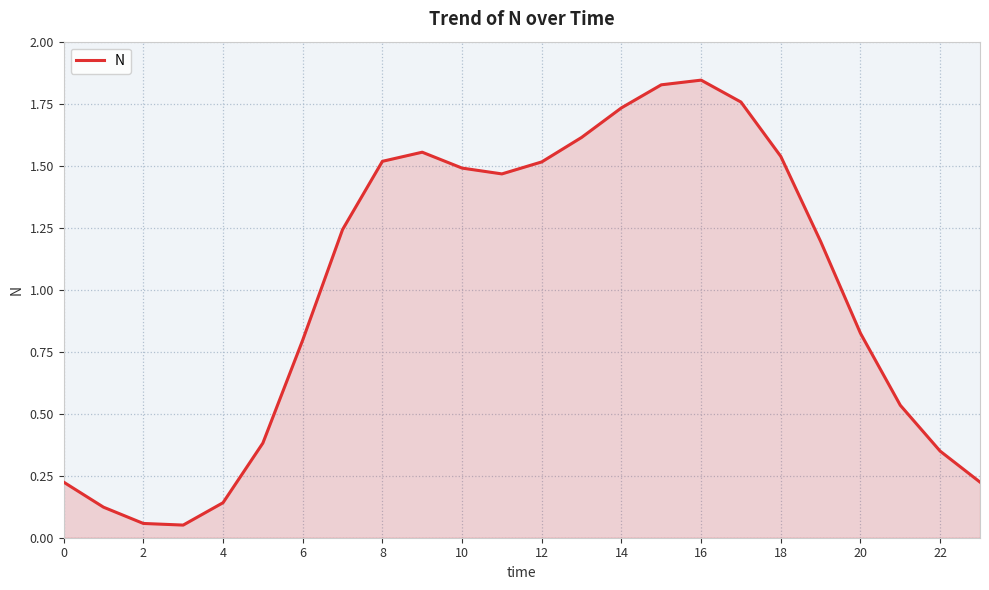

The chart shows a value of 0.7 at 8. True or false?

False